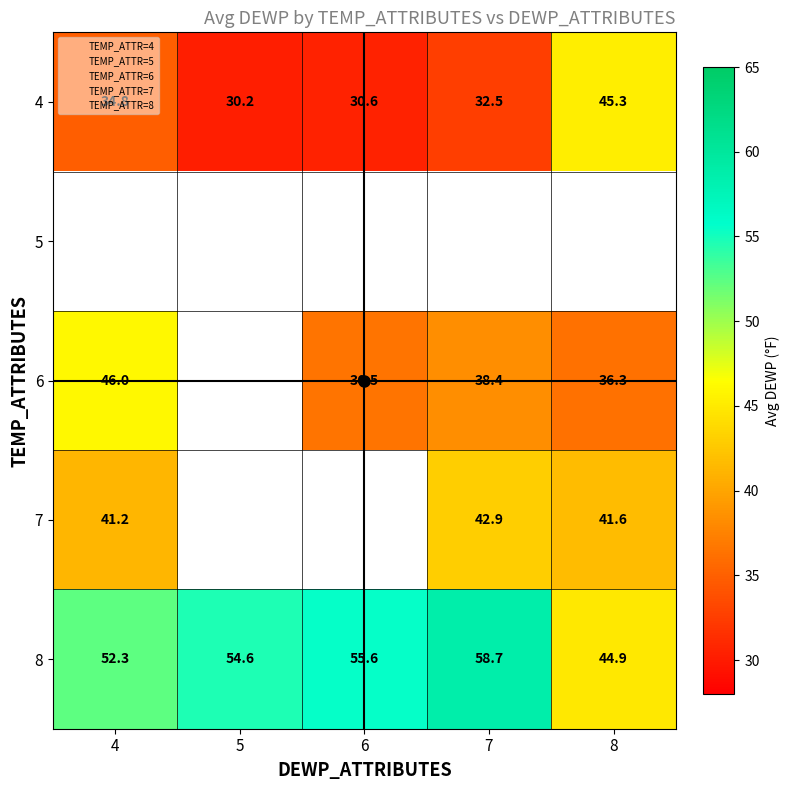

At how many categories does at least one series exceed 43?

5